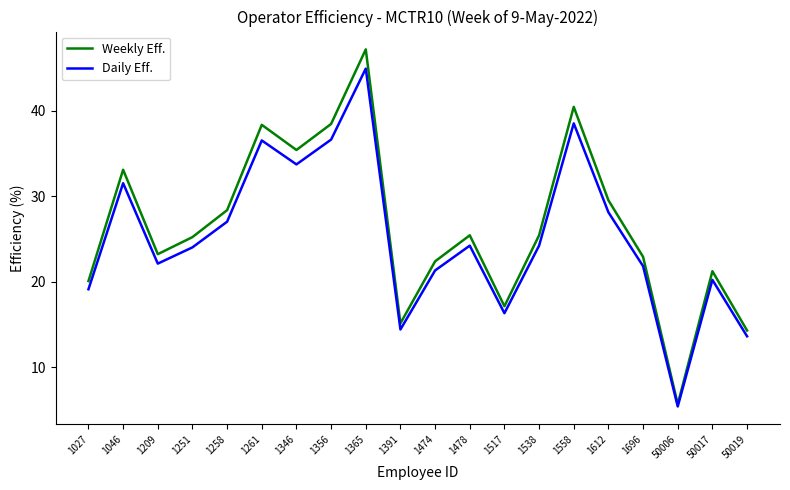

What is the total value across all series at 1391?

29.5